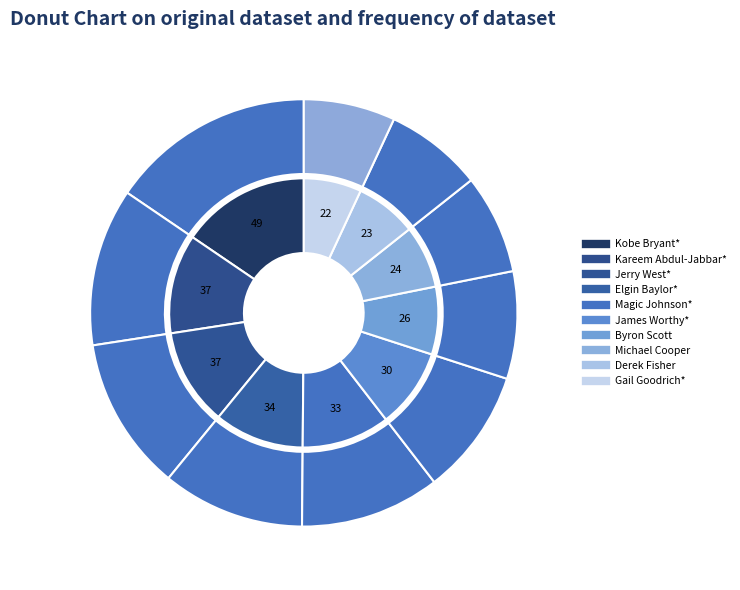

True or false: Kobe Bryant* accounts for 15% of the total.

True